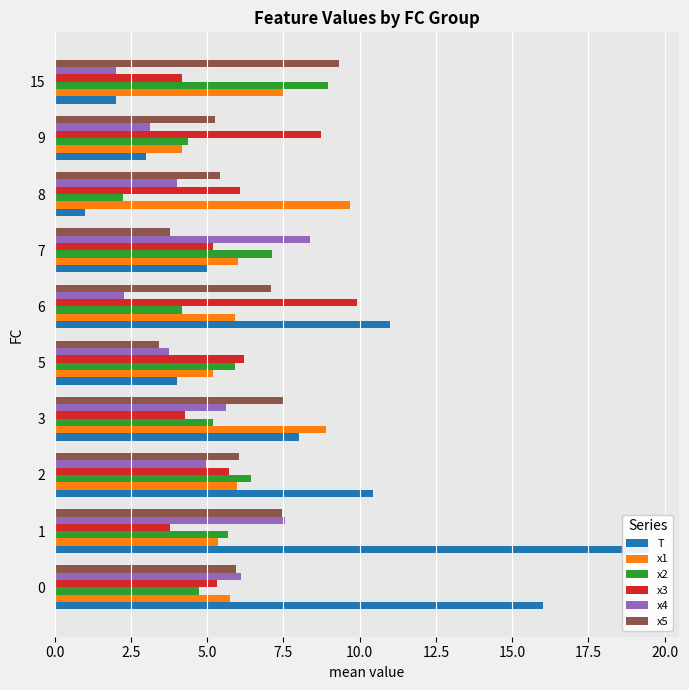

True or false: x1 has a value of 2.6 at 6.

False